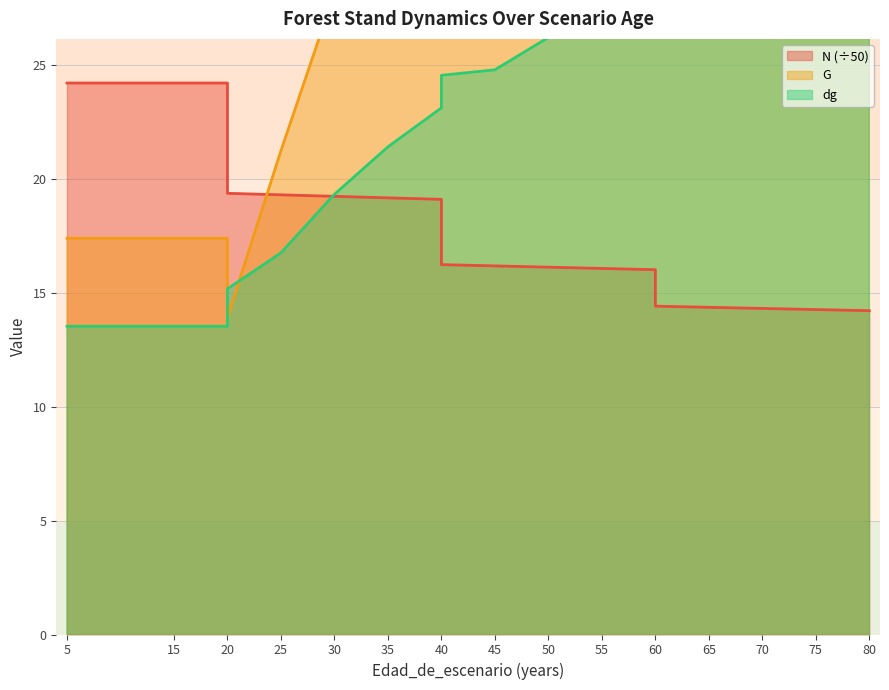

Which series ends up on top after the final intersection of dg and N?

dg